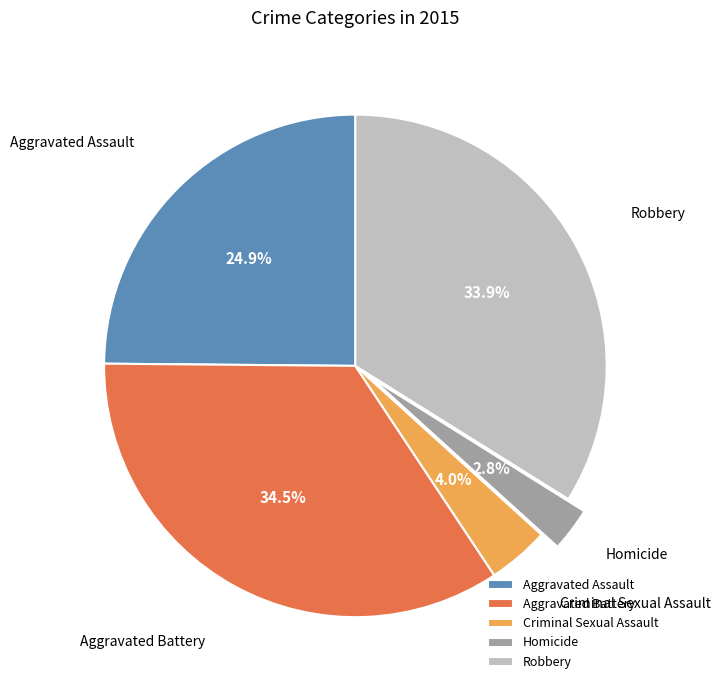

Rank the categories by value from highest to lowest.

Aggravated Battery, Robbery, Aggravated Assault, Criminal Sexual Assault, Homicide